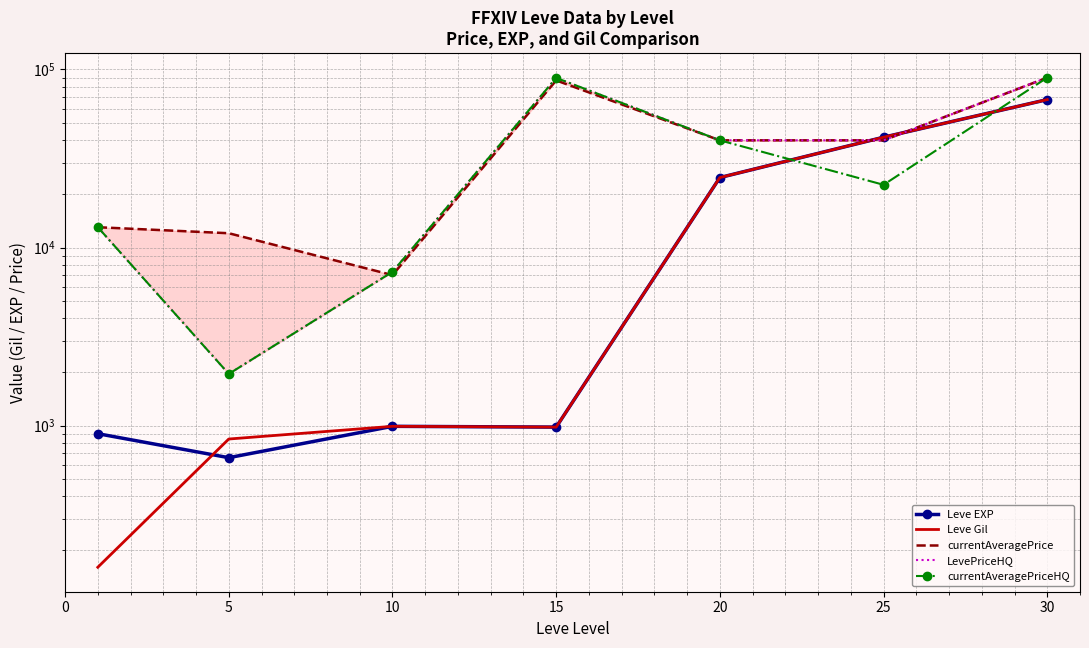

Which series changed the most between 10 and 30?

currentAveragePrice